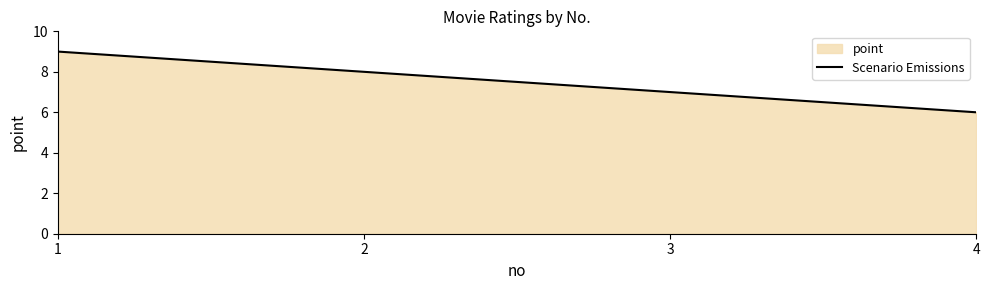

Reading left to right, transcribe all the data shown in this chart.

1=9	2=8	3=7	4=6